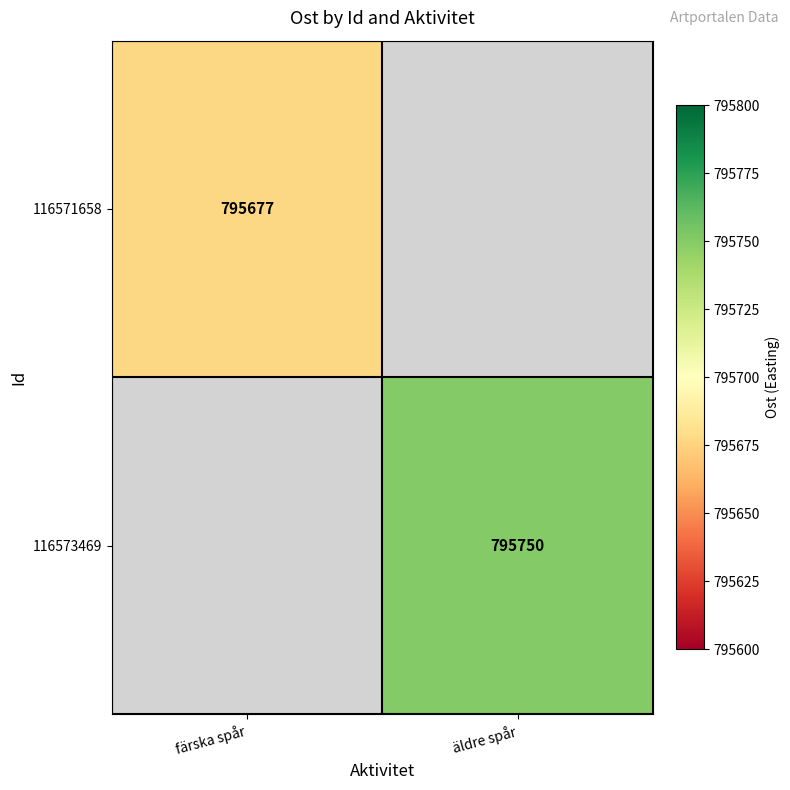

Which category has the highest value across all series?

äldre spår